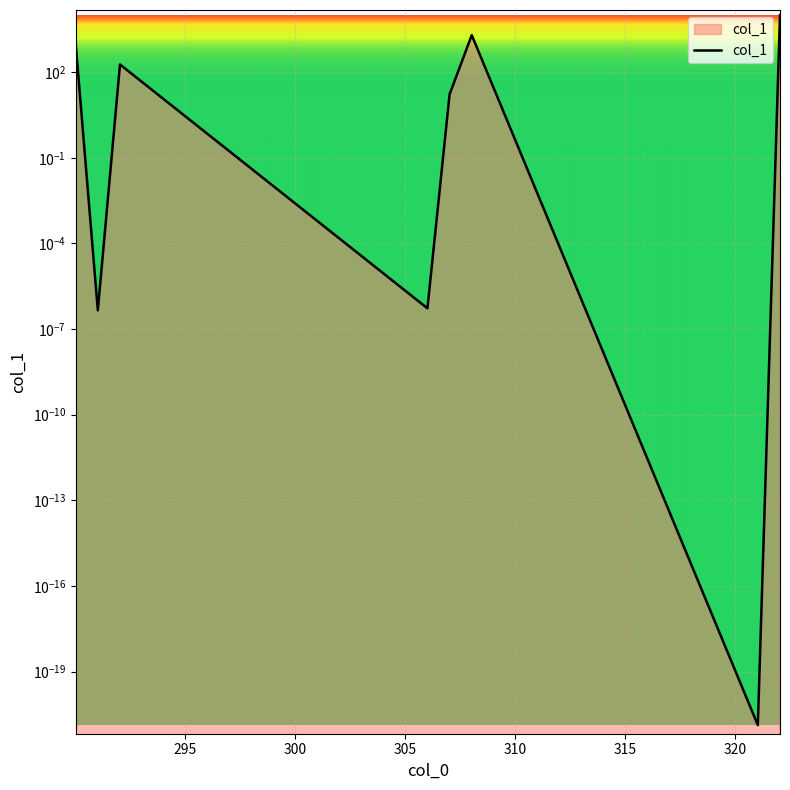

What is the ratio of the value at 290.02245 to the value at 322.048664?

0.1